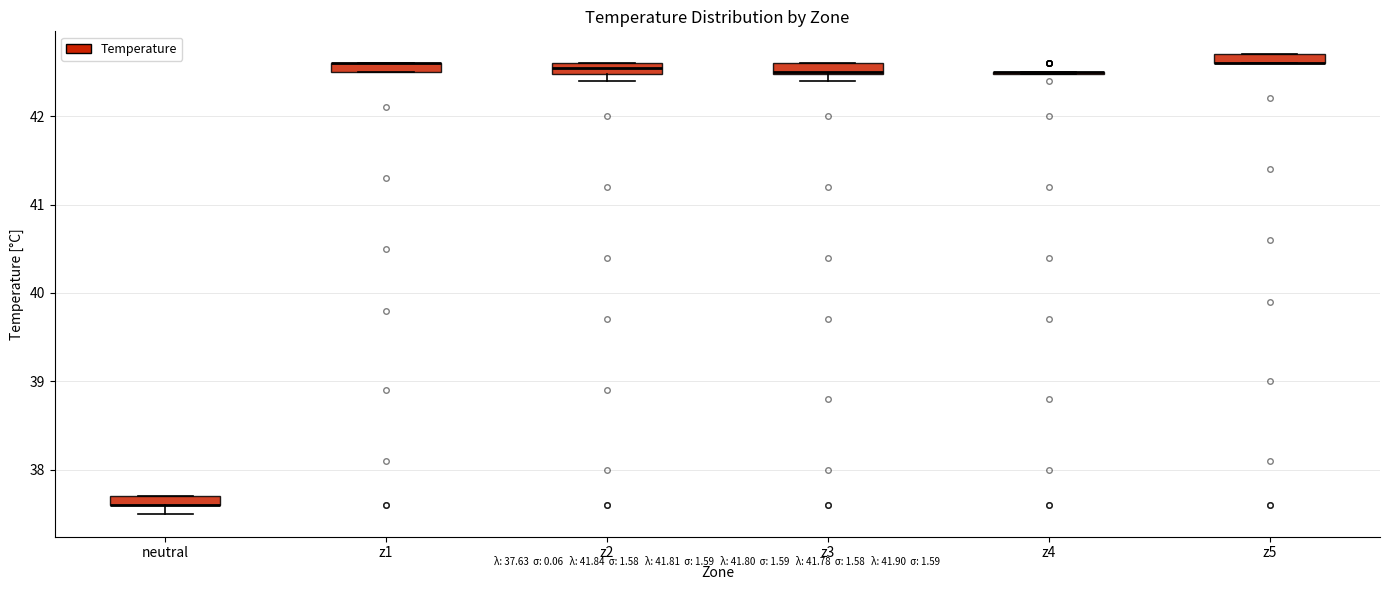

Where is the upper edge of the box for z3 on the y-axis? The values are not printed on the chart, so give them approximately, as read against the axis.

42.6